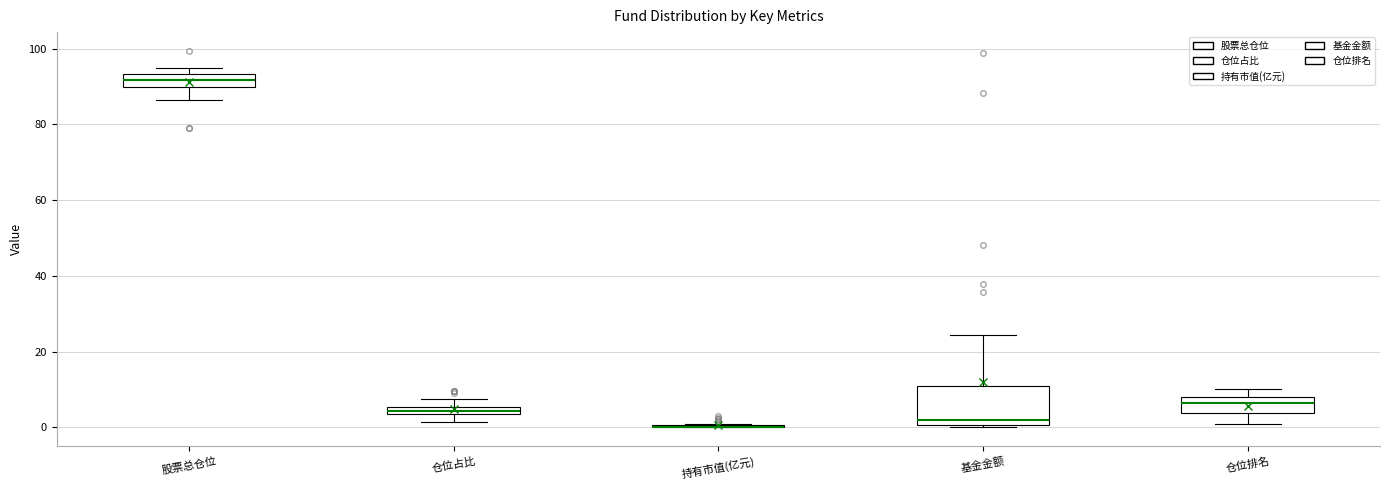

Comparing the boxes themselves (not the whiskers), which one is the tallest?

基金金额